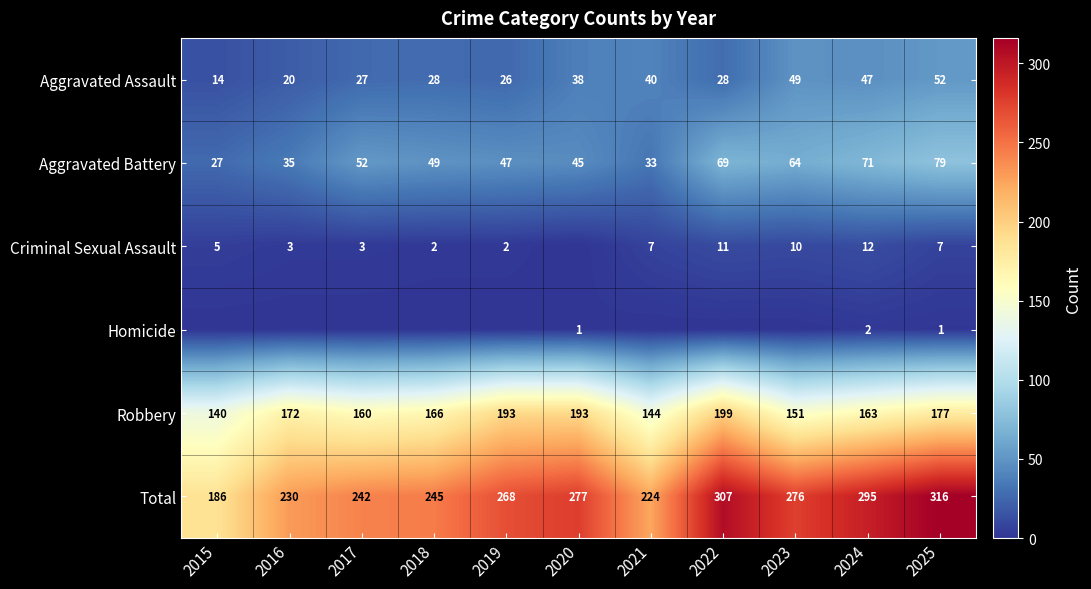

What is the spread (max minus min) of values at 2024?

293